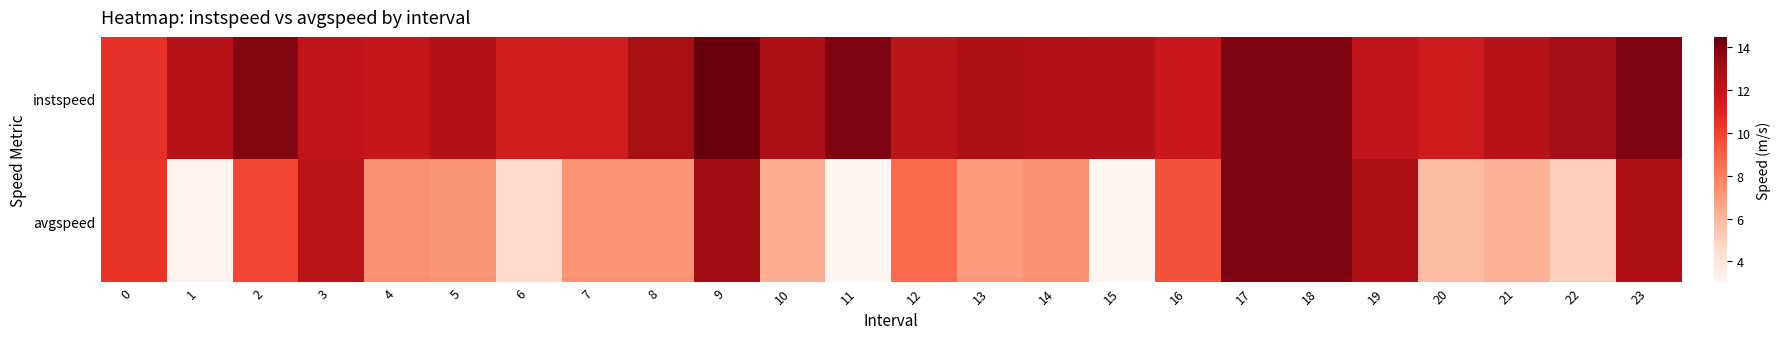

What is the spread (max minus min) of values at 20?

5.6